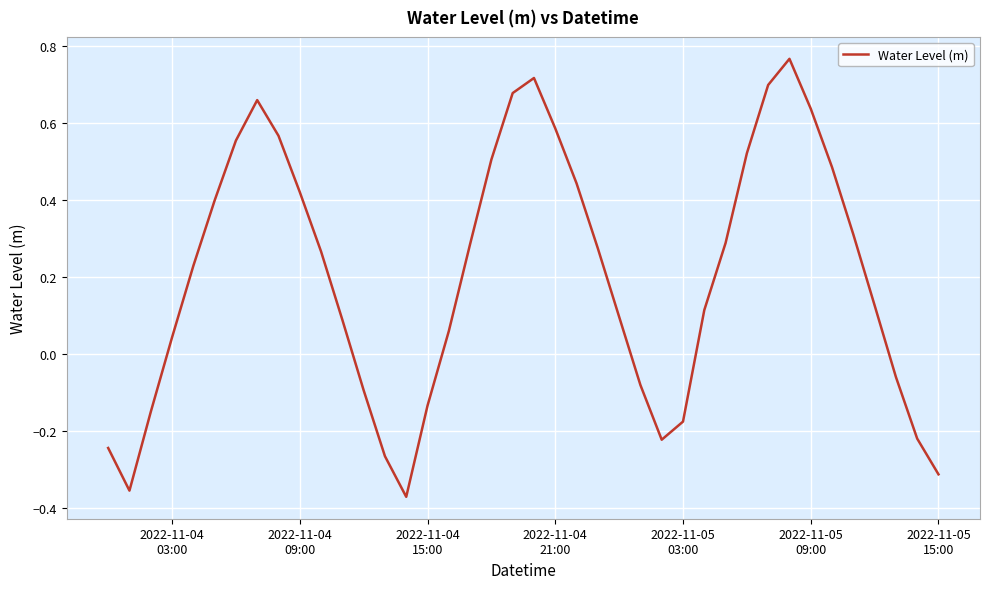

What is the difference between the maximum and minimum values?

1.1